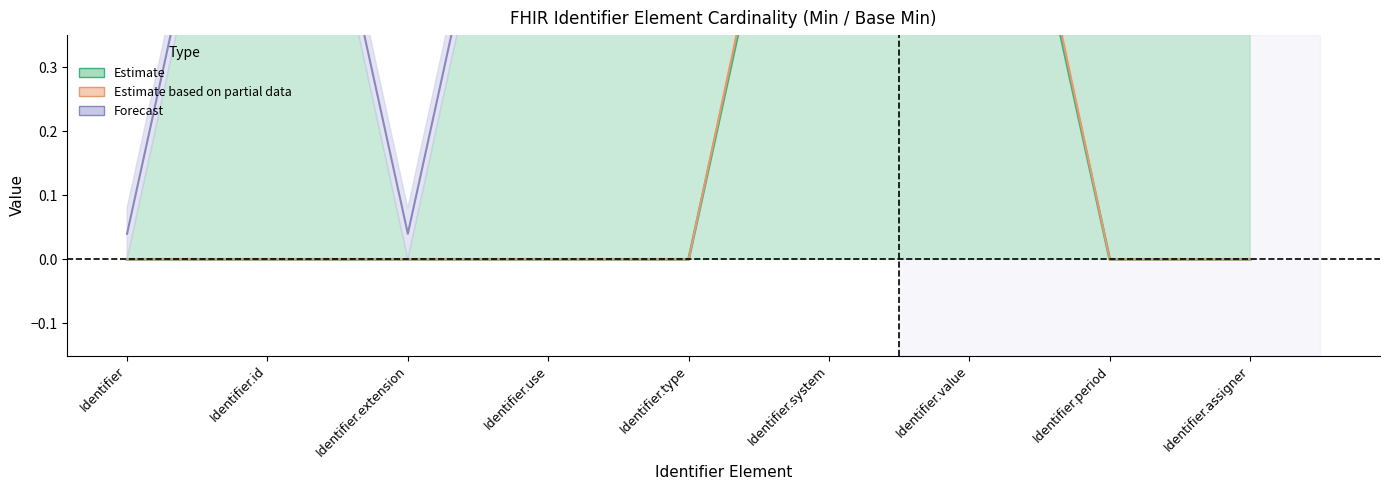

What is the spread (max minus min) of values at Identifier.id?

1.0